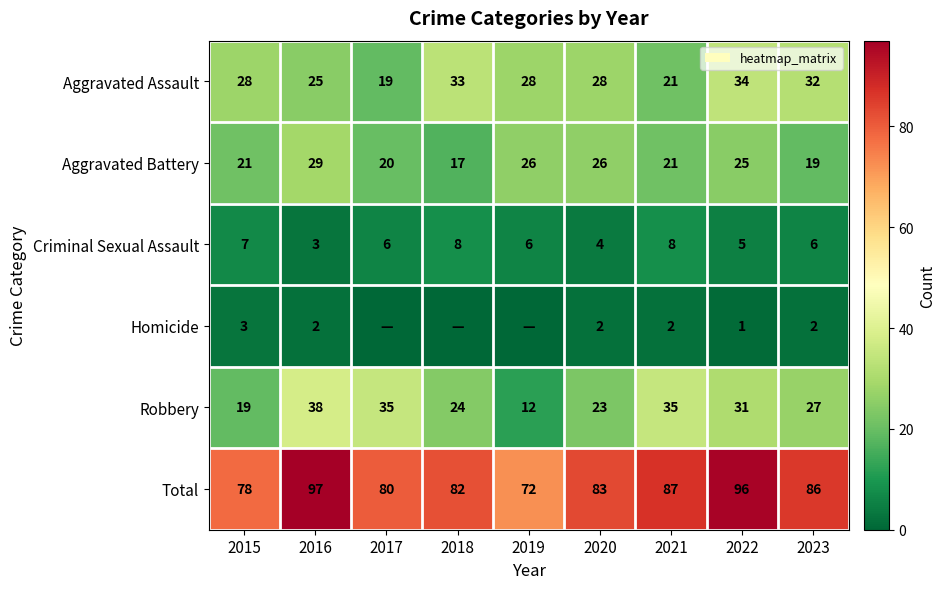

Is the value of Aggravated Battery at 2021 greater than the value of Homicide at 2016?

Yes